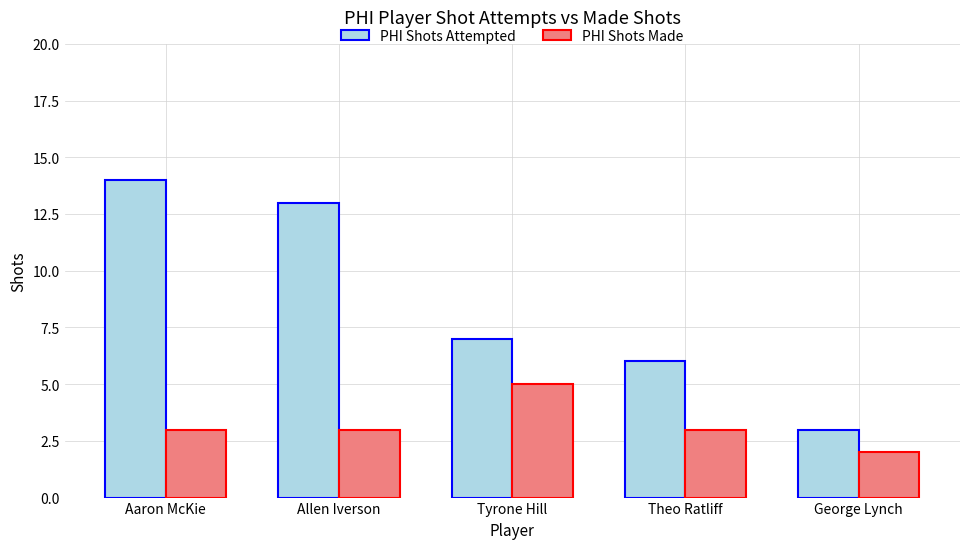

At George Lynch, list the series in order from largest to smallest.

PHI Shots Attempted, PHI Shots Made